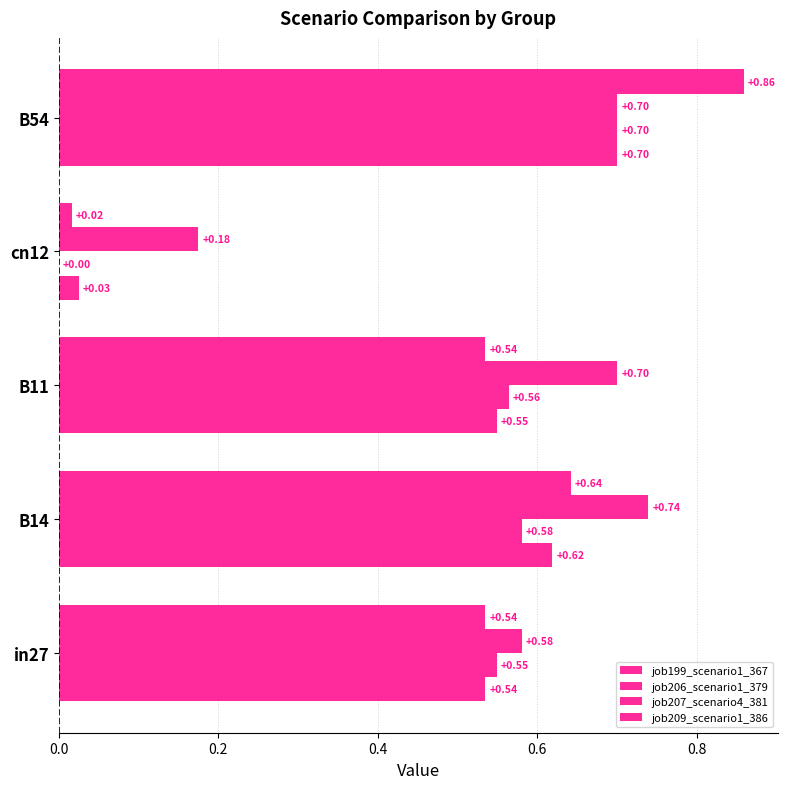

How many distinct data groups are displayed?

4